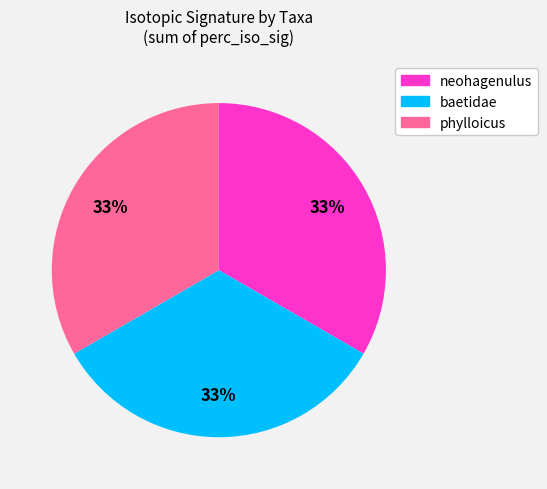

Is there a majority slice in this chart?

No